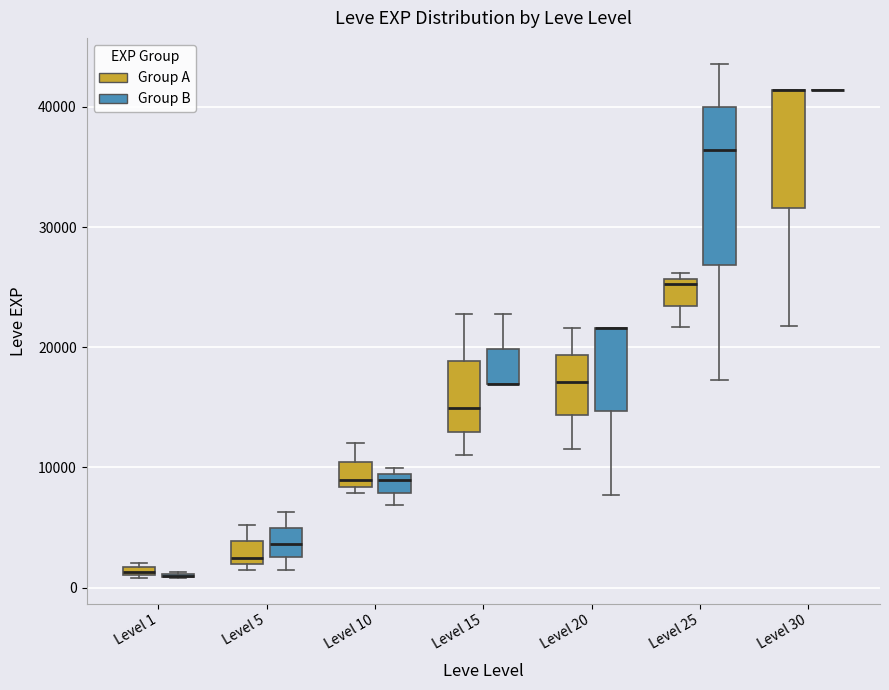

Comparing the boxes themselves (not the whiskers), which one is the tallest?

Level 25 (Group B)